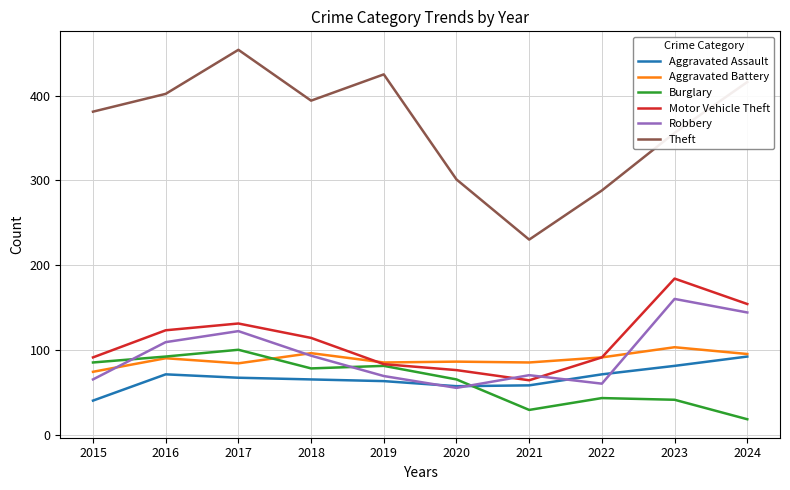

Which category has the highest value across all series?

2017